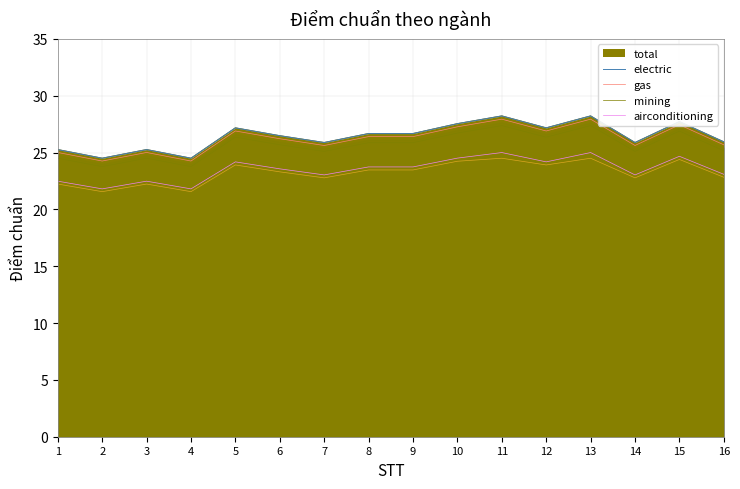

At which label is mining closest to 23?

7